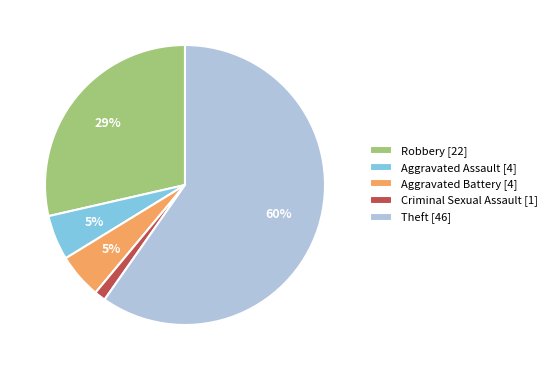

Which has a higher value, Theft [46] or Criminal Sexual Assault [1]?

Theft [46]